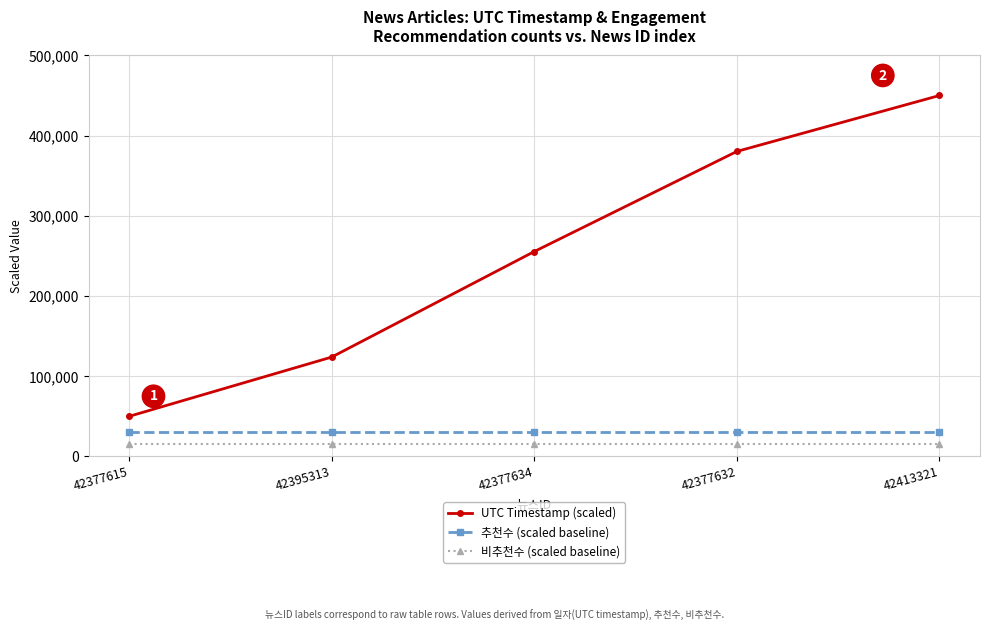

Is this an area chart (filled region under the line)?

No